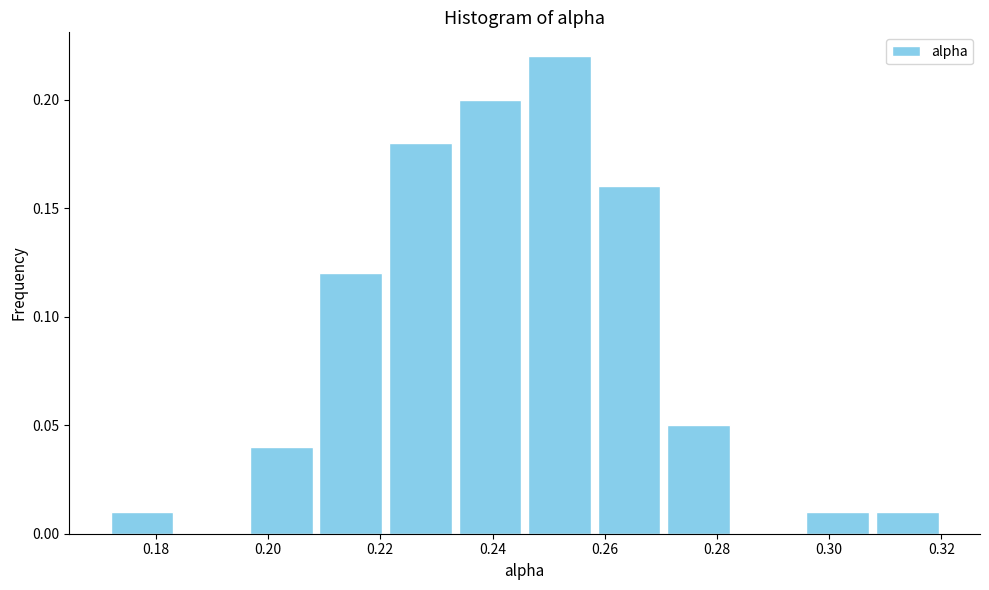

Which range on the x-axis has the tallest bar?

0.246 to 0.258